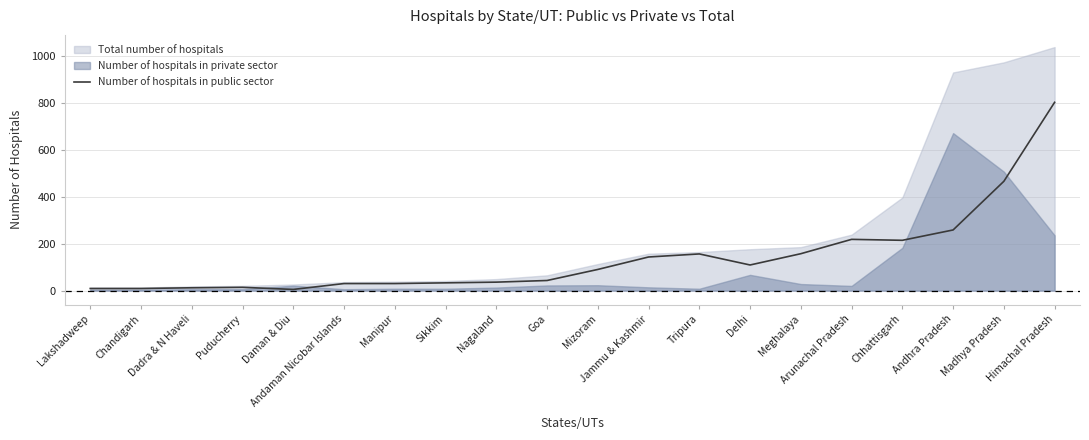

Does the chart have visible grid lines?

Yes